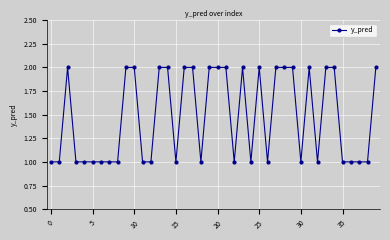

True or false: there are more than 0 points higher than both neighbors.

True